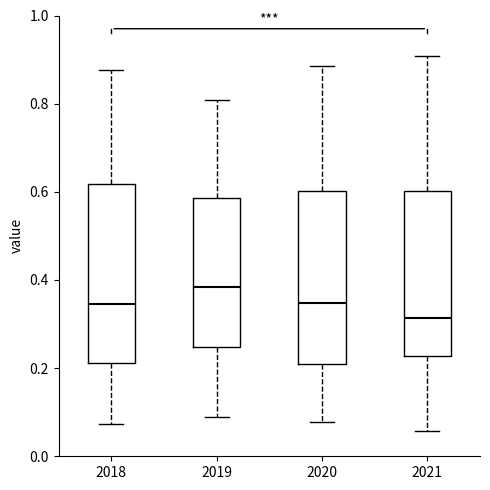

Which box has the highest median line?

2019